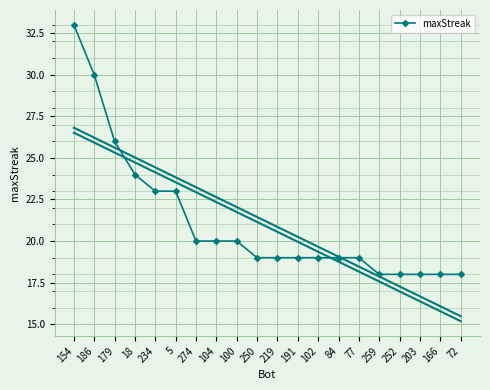

Which category has the lowest value across all series?

259